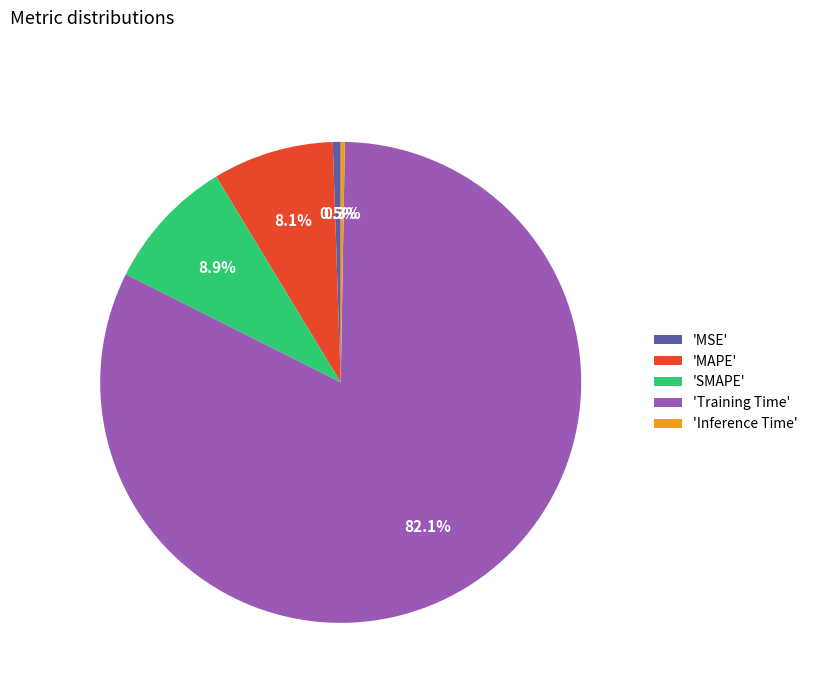

Which has a higher value, 'MSE' or 'Training Time'?

'Training Time'